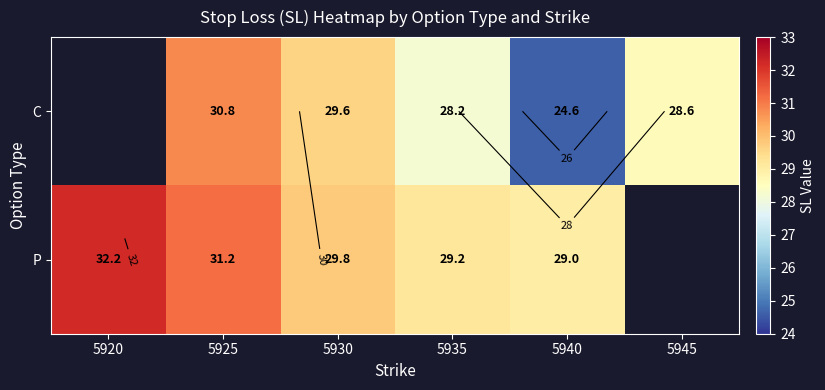

At which category does the chart reach its peak across all series?

5920